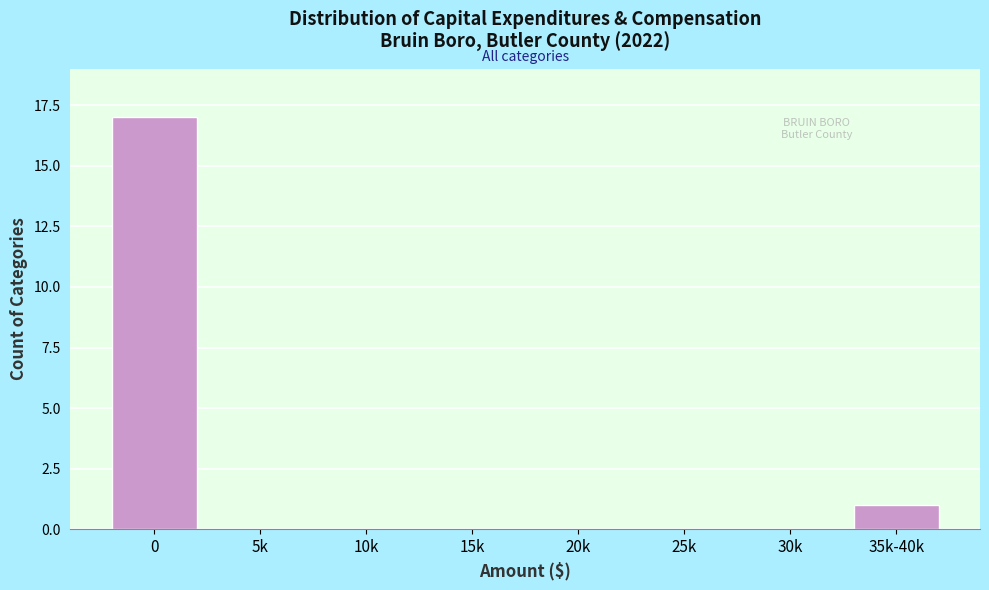

Reading left to right, what are all the values shown in this chart?

0=17	5k=0	10k=0	15k=0	20k=0	25k=0	30k=0	35k-40k=1